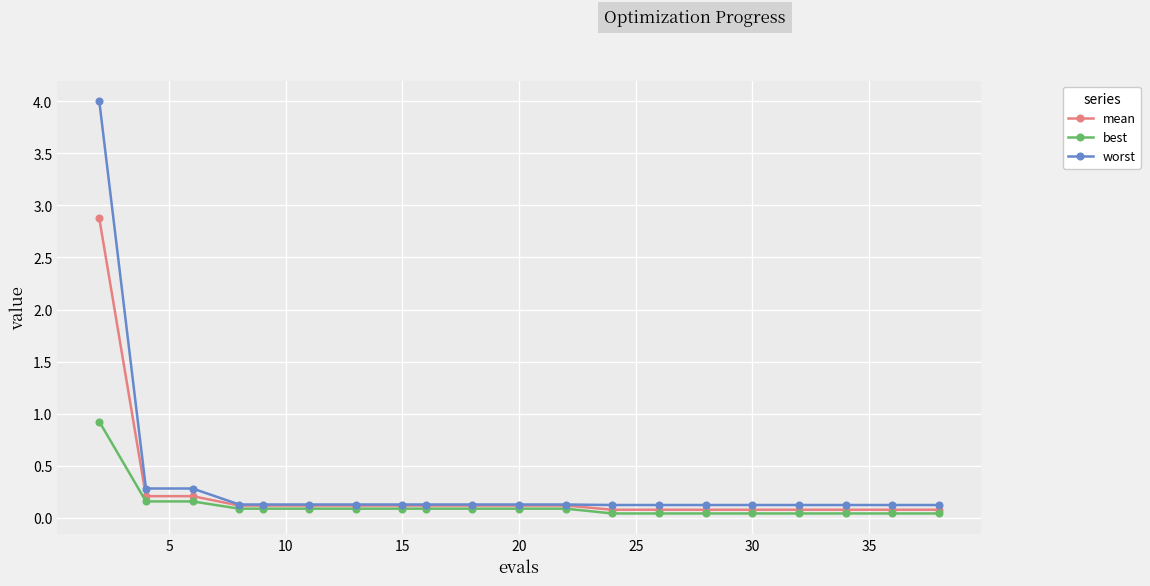

What is the highest value of the mean series?

2.9